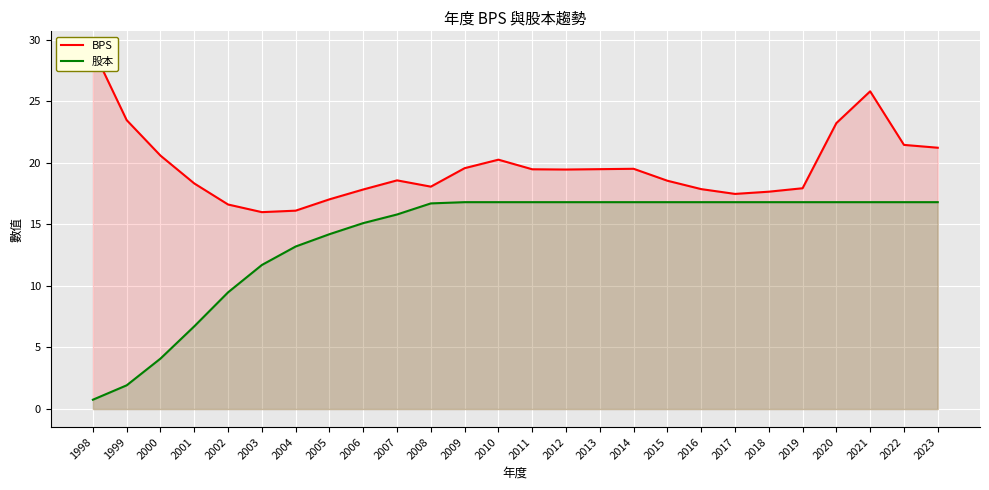

Is it true that 股本 equals 4.0 at 2007?

False